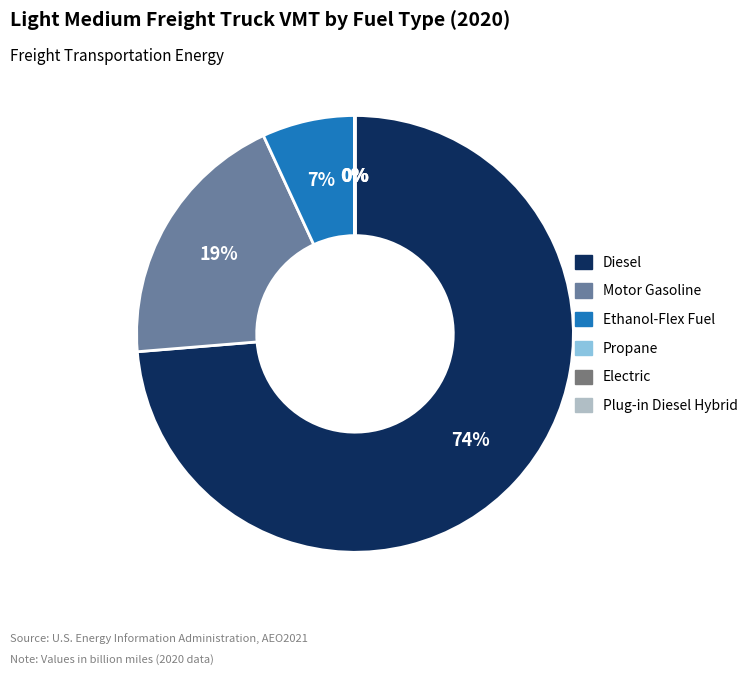

What is the majority slice?

Diesel